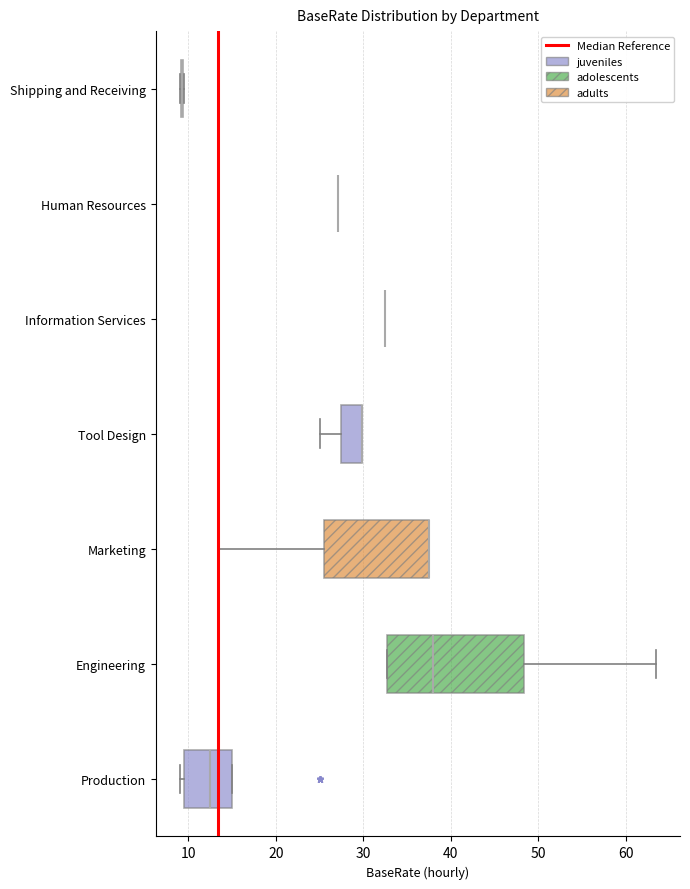

Reading bottom to top, transcribe this box plot: for each box, give where its median line is, the range the box spans, and where its two whiskers end, as read against the x-axis. The values are not printed on the chart, so give them approximately, as read against the axis.

Production: median 12, box 10 to 15, whiskers 9 to 15
Engineering: median 38, box 33 to 48, whiskers 33 to 63
Marketing: median 38 (drawn on the box's right edge), box 25 to 38, whiskers 13 to 38
Tool Design: median 30 (drawn on the box's right edge), box 27 to 30, whiskers 25 to 30
Information Services: box collapsed to a line at 32, whiskers 32 to 32
Human Resources: box collapsed to a line at 27, whiskers 27 to 27
Shipping and Receiving: box collapsed to a line at 9, whiskers 9 to 10